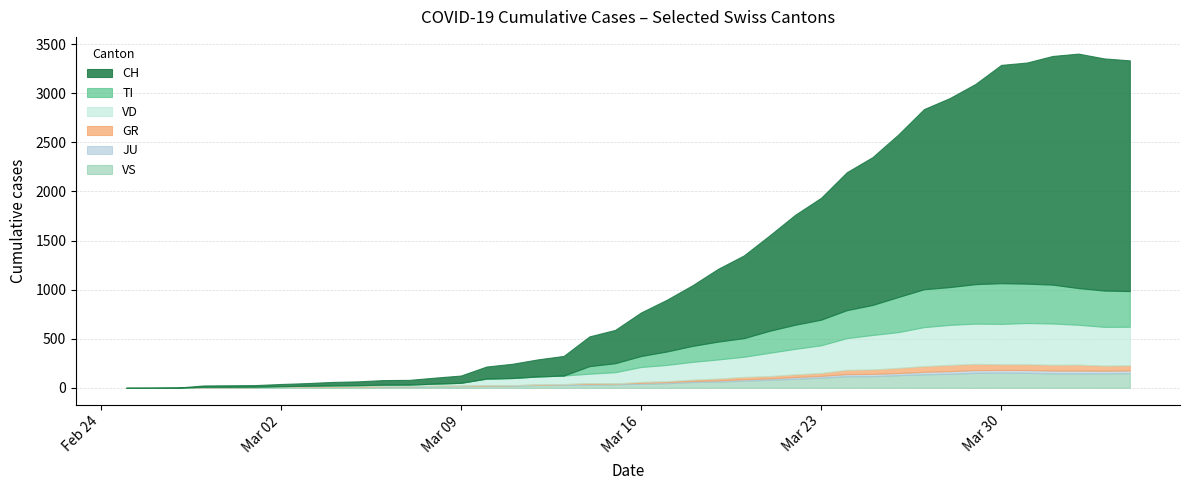

How many series are shown in this chart?

6